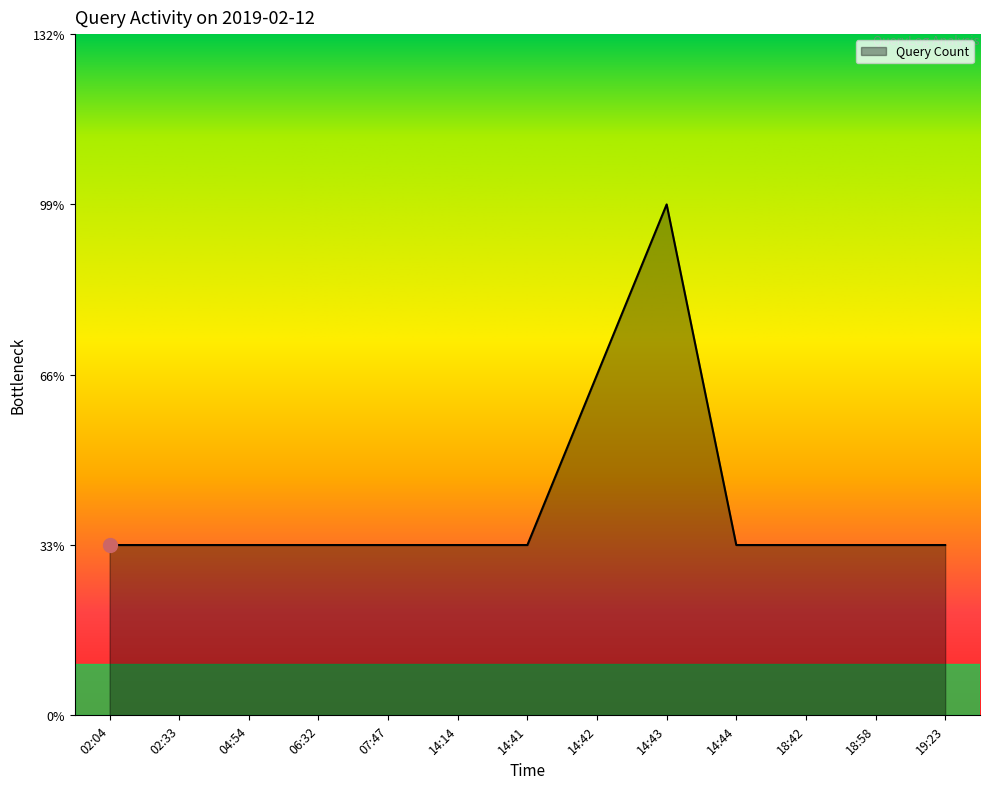

Does the chart have visible grid lines?

No